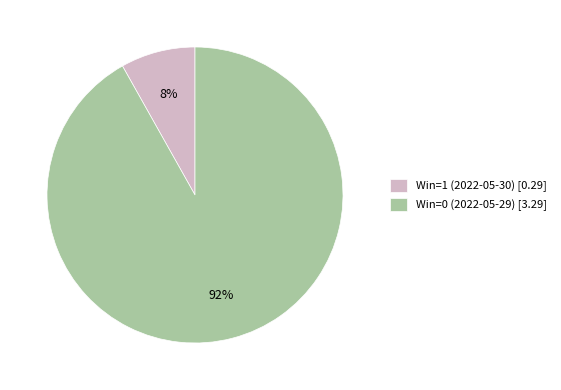

Count the number of slices in the pie.

2